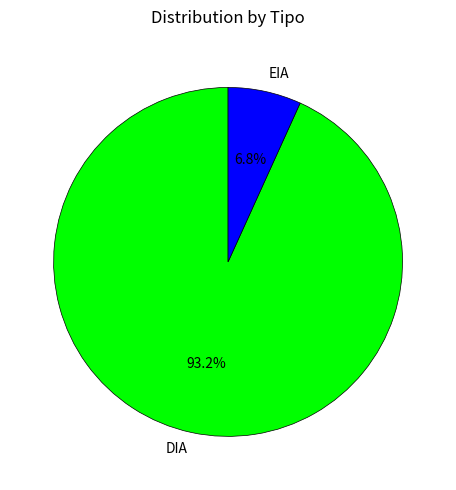

Count the number of slices in the pie.

2